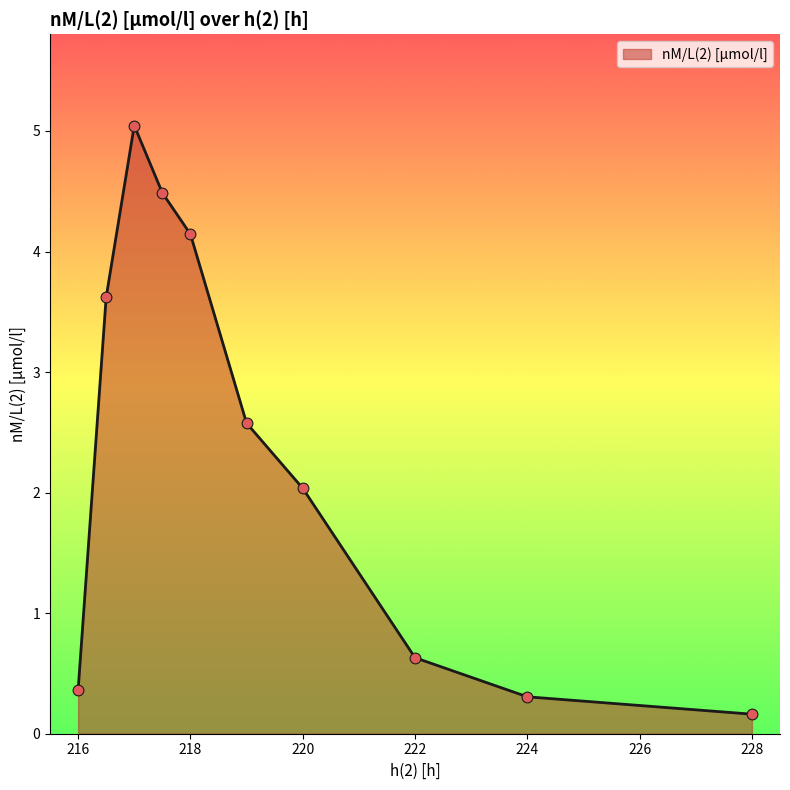

What is the difference between the maximum and minimum values?

4.9